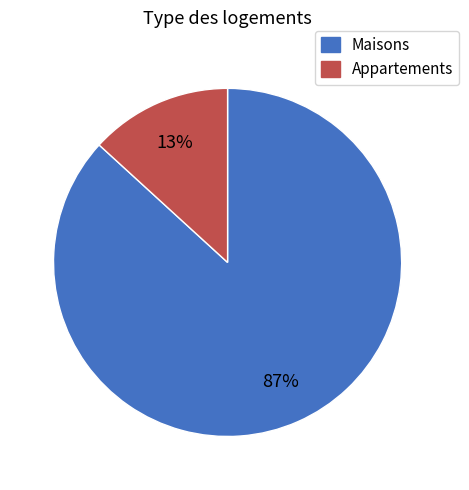

To the nearest percent, what percentage of the pie is Maisons?

87%